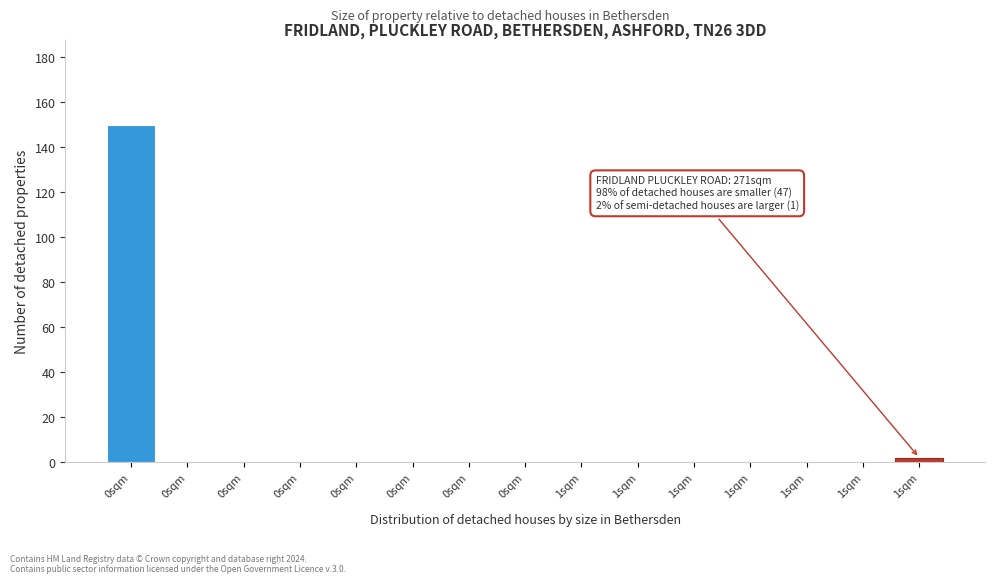

Count the number of data series in this chart.

1